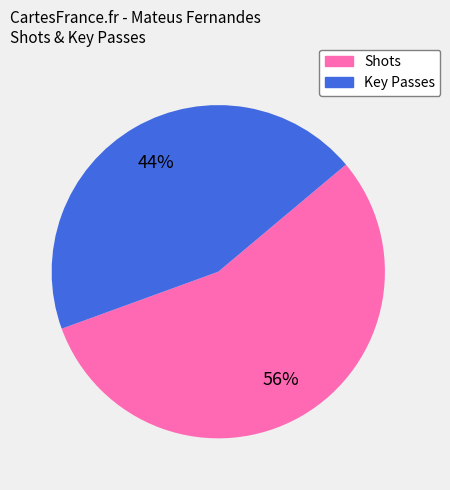

Which category has the biggest portion of the pie?

Shots